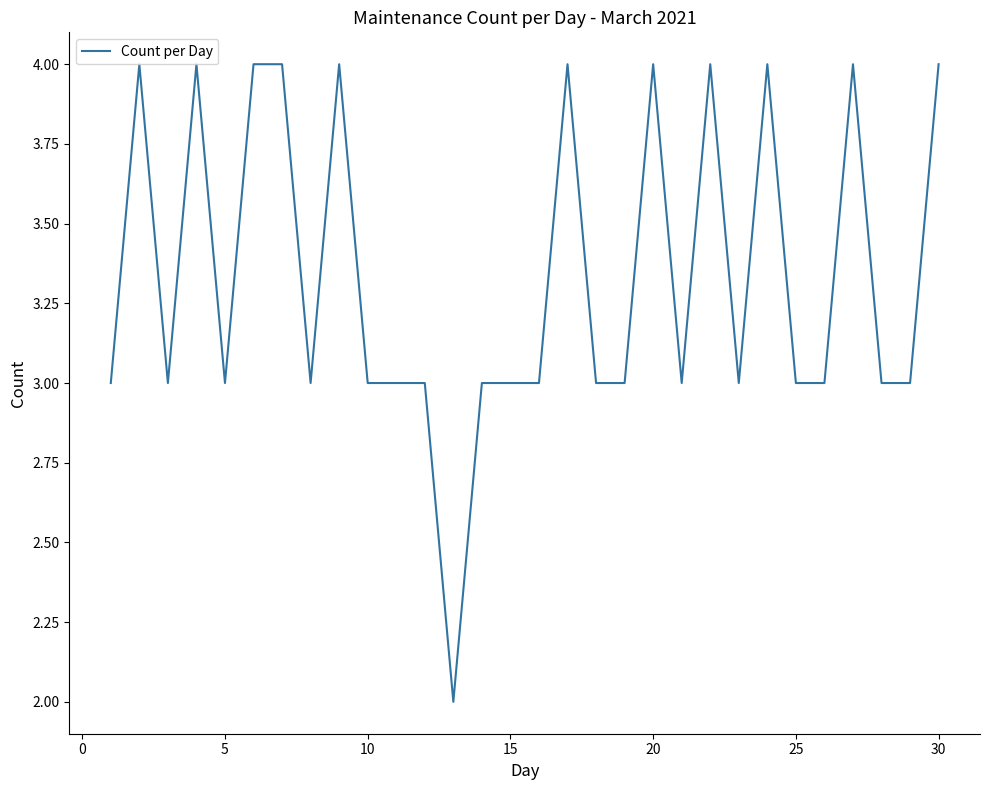

How many lines are shown in the chart?

1